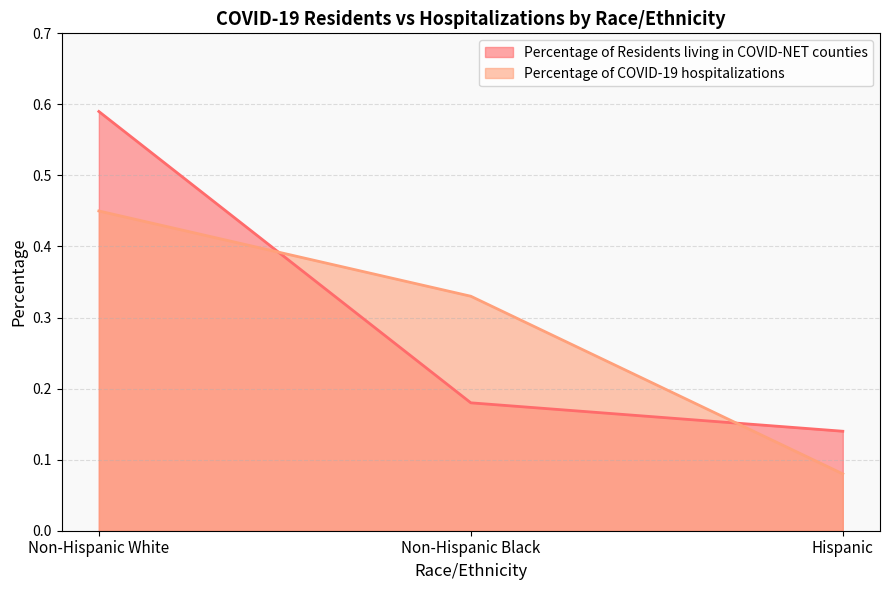

The value of Percentage of Residents living in COVID-NET counties at Hispanic is 0.1. True or false?

True